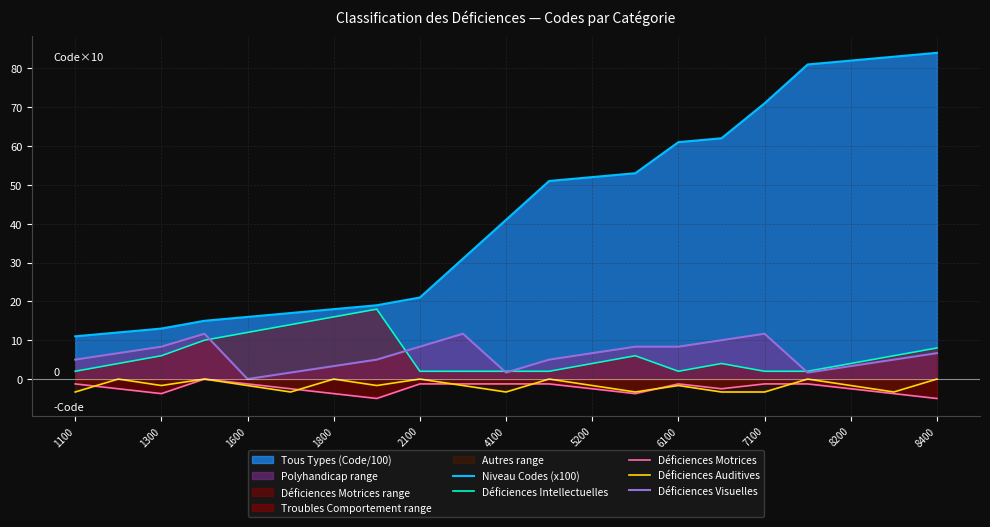

True or false: Déficiences Auditives has a value of -1.7 at 8200.

True